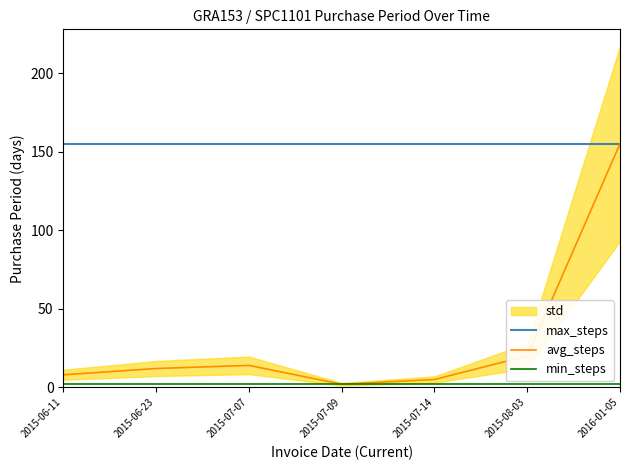

Reading left to right, transcribe all the data shown in this chart.

max_steps: 155	155	155	155	155	155	155
avg_steps: 8	12	14	2	5	20	155
min_steps: 2	2	2	2	2	2	2